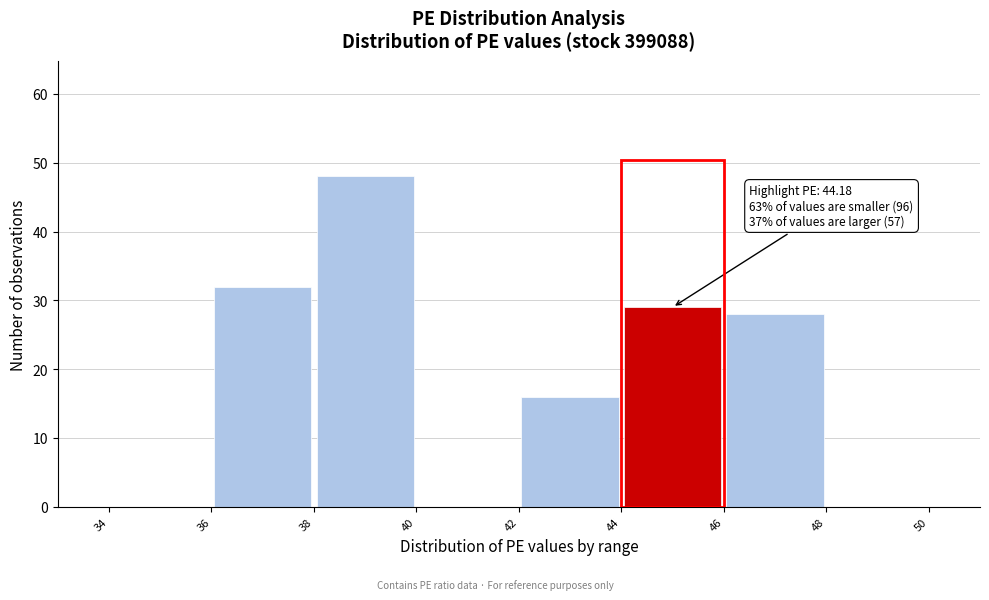

Over which range of the x-axis is the bar tallest?

38 to 40